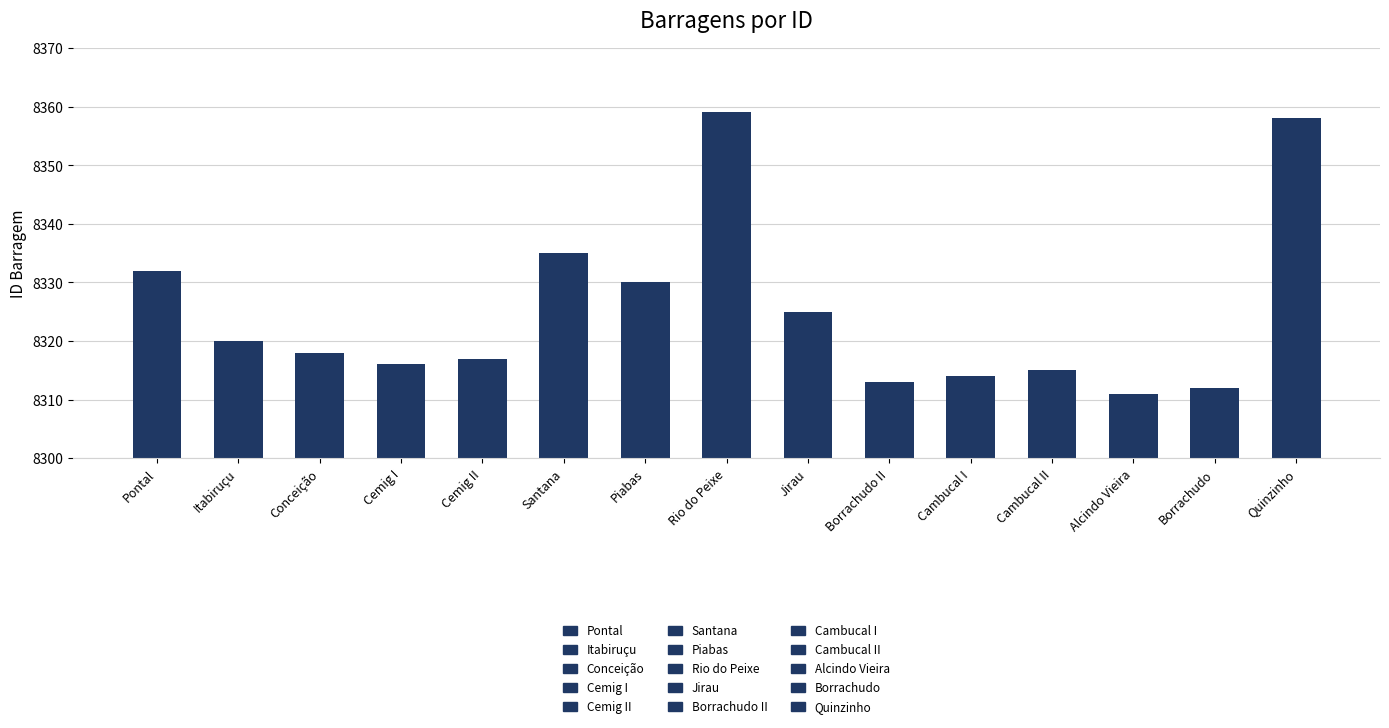

What is the label of the 2nd bar from the right?

Borrachudo